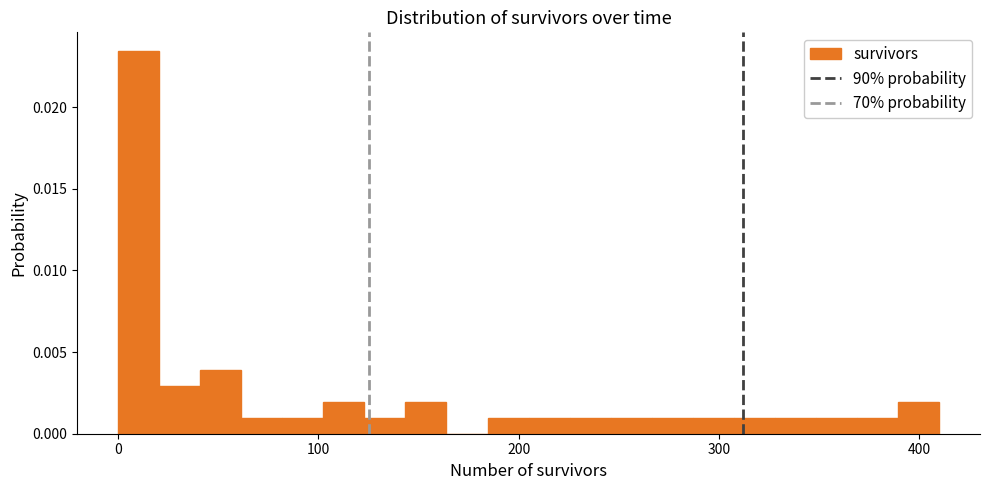

Read against the x-axis, roughly where is the centre of the tallest bar?

10